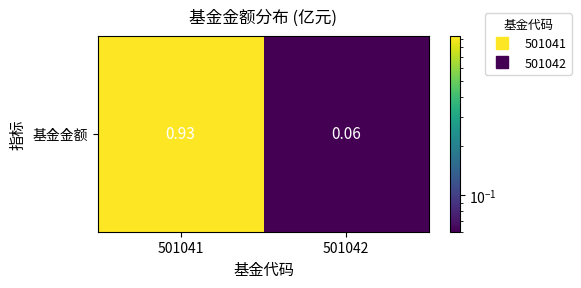

What is the change in value from 501041 to 501042?

-0.9